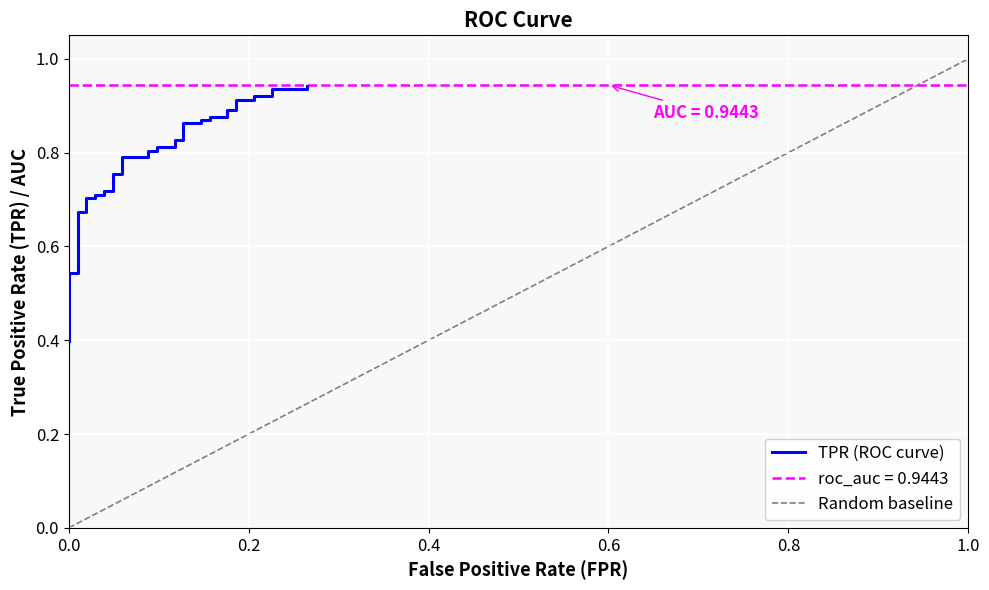

What is the minimum value shown in the chart?

0.4